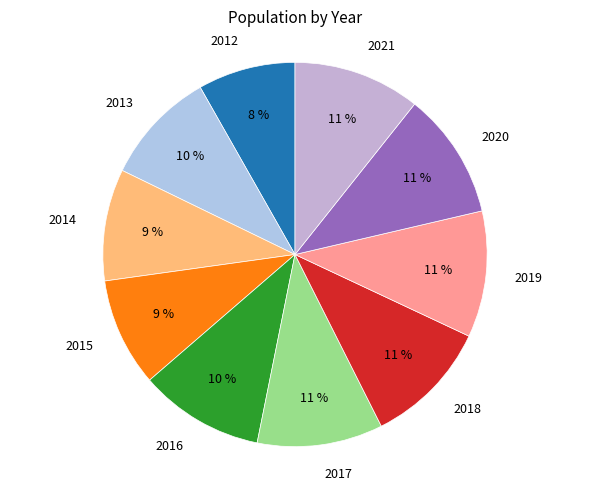

How many slices are in this pie chart?

10